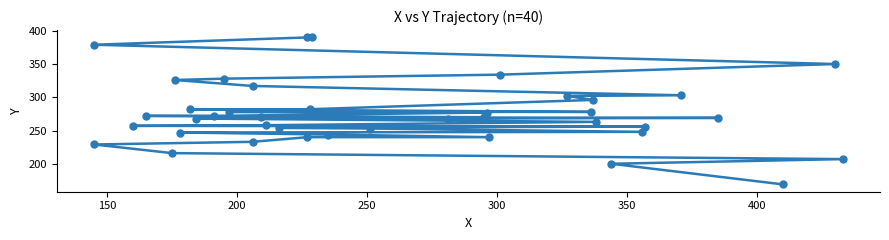

Reading left to right, what are all the values shown in this chart?

169	200	207	216	229	233	240	240	244	247	248	253	254	256	257	258	263	268	268	269	270	270	272	272	277	278	278	282	282	296	302	303	317	326	328	334	350	379	390	390